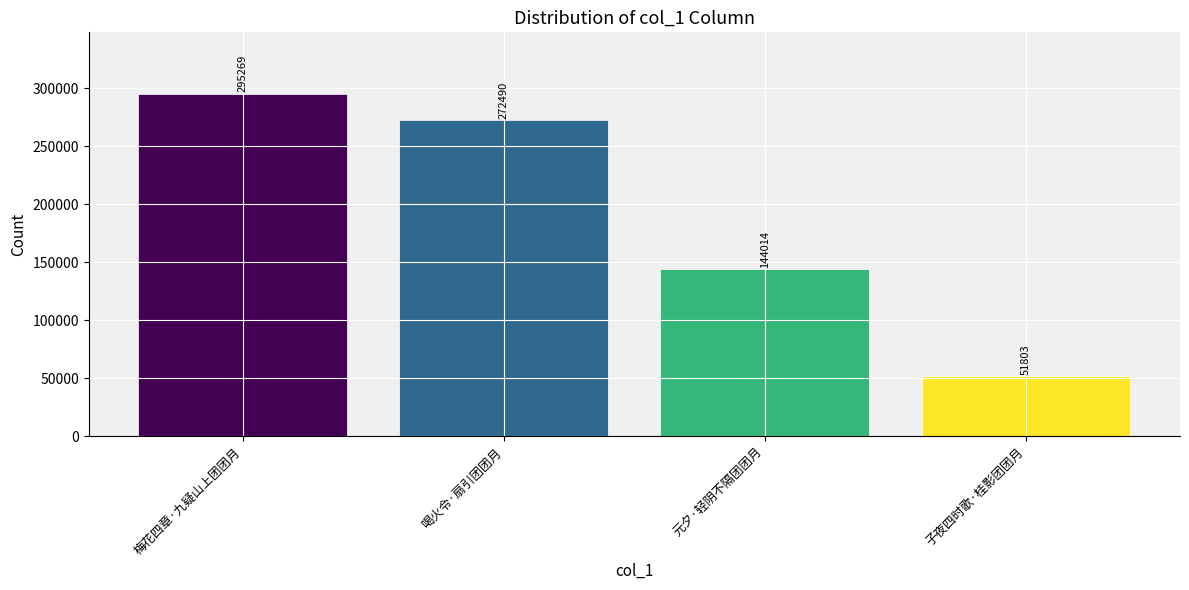

List the labels in order of value, smallest first.

子夜四时歌·桂影团团月, 元夕·轻阴不隔团团月, 喝火令·扇引团团月, 梅花四章·九疑山上团团月